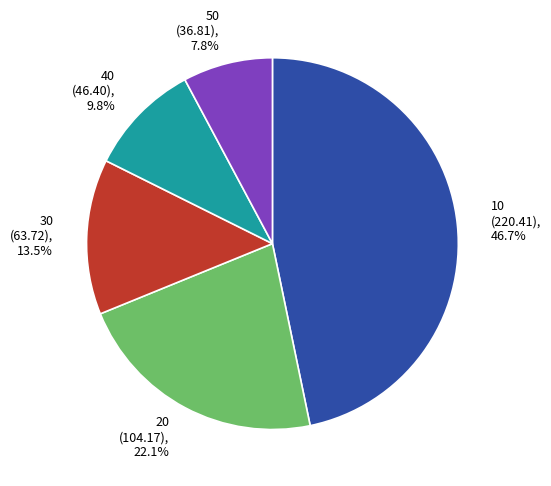

What is the largest slice in the pie chart?

10